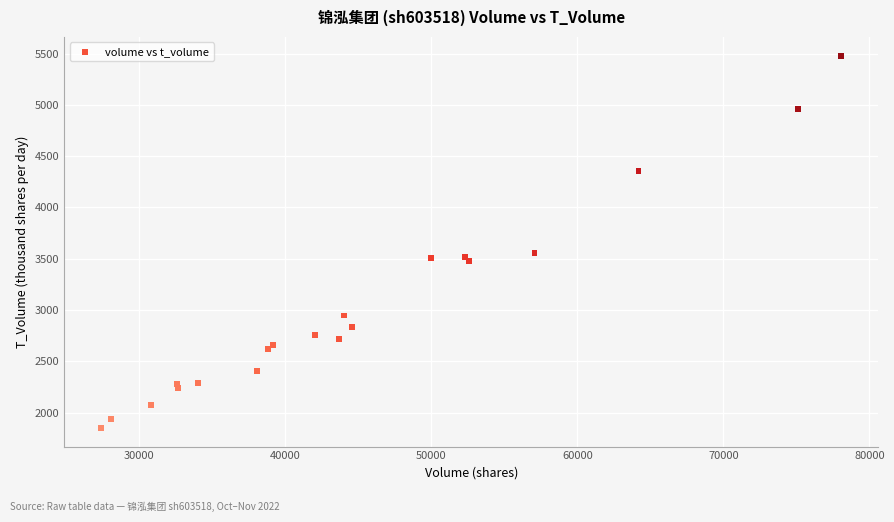

What Y value in the scatter plot is closest to 3665?

3558